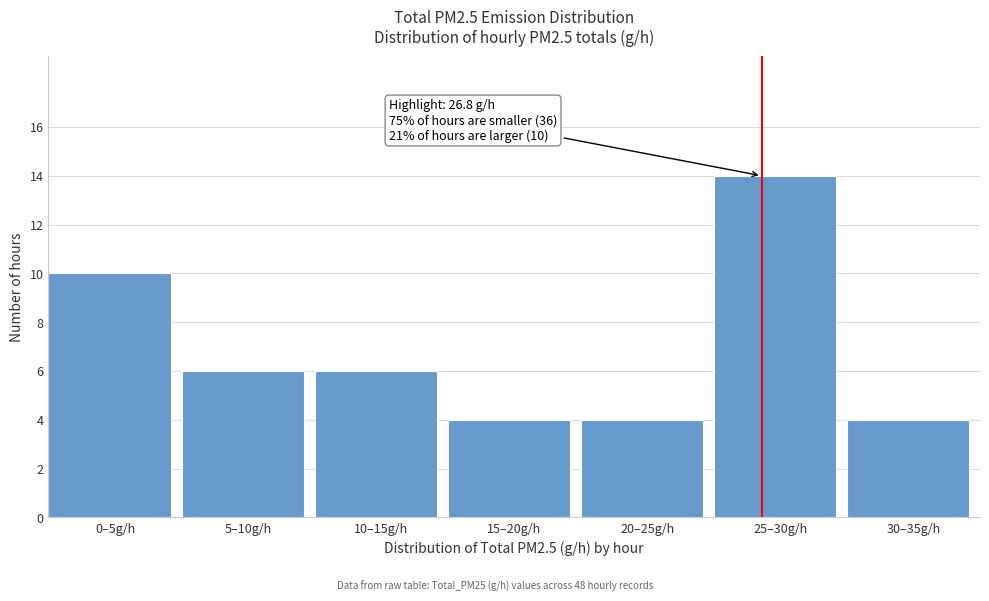

Reading right to left, list all the values displayed in this chart.

4	14	4	4	6	6	10